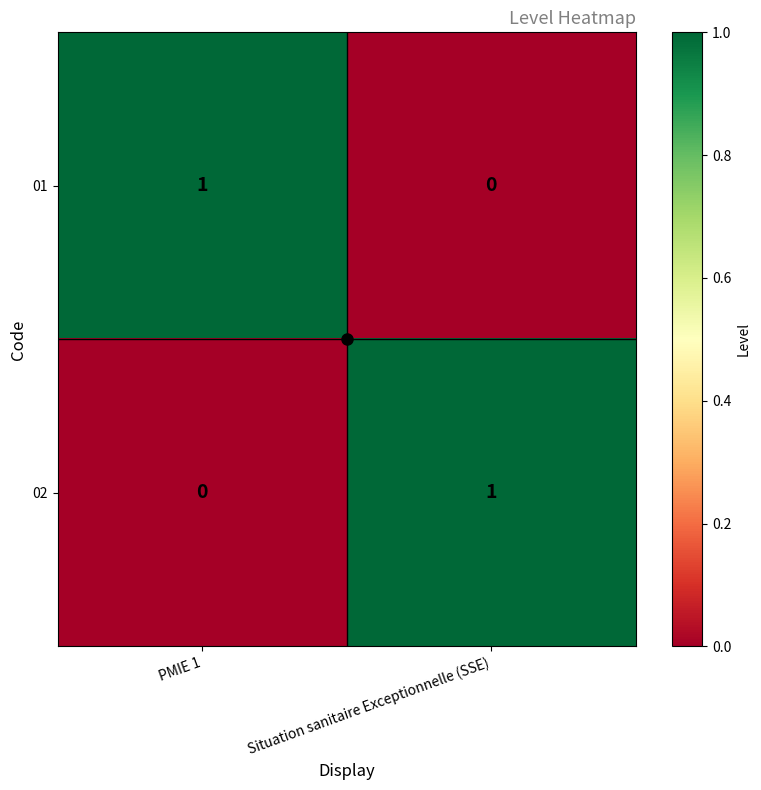

True or false: 01 has a value of 0 at PMIE 1.

False